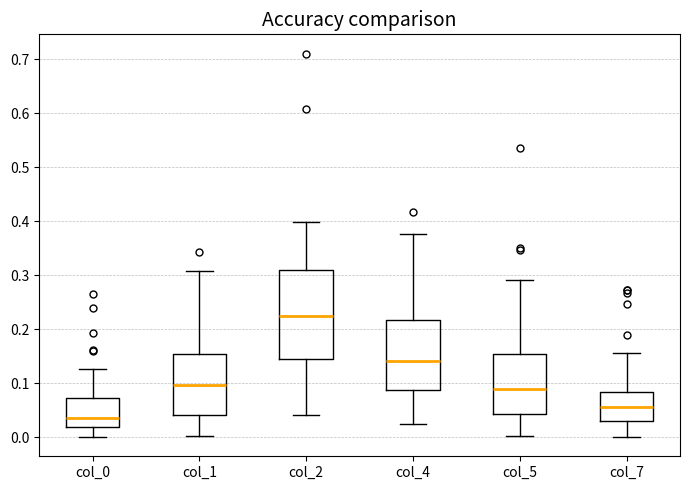

Which box's median line is the highest?

col_2